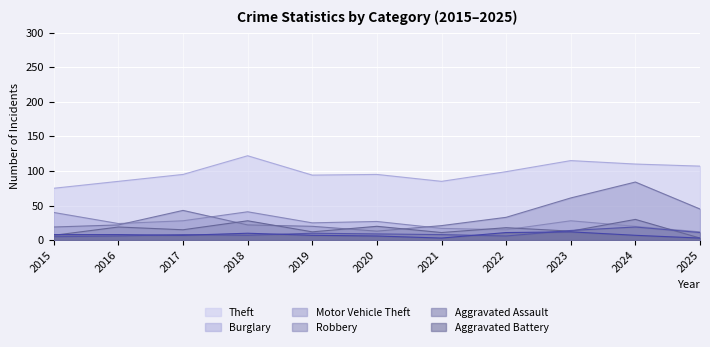

What is the difference between the highest and lowest values at 2020?

89